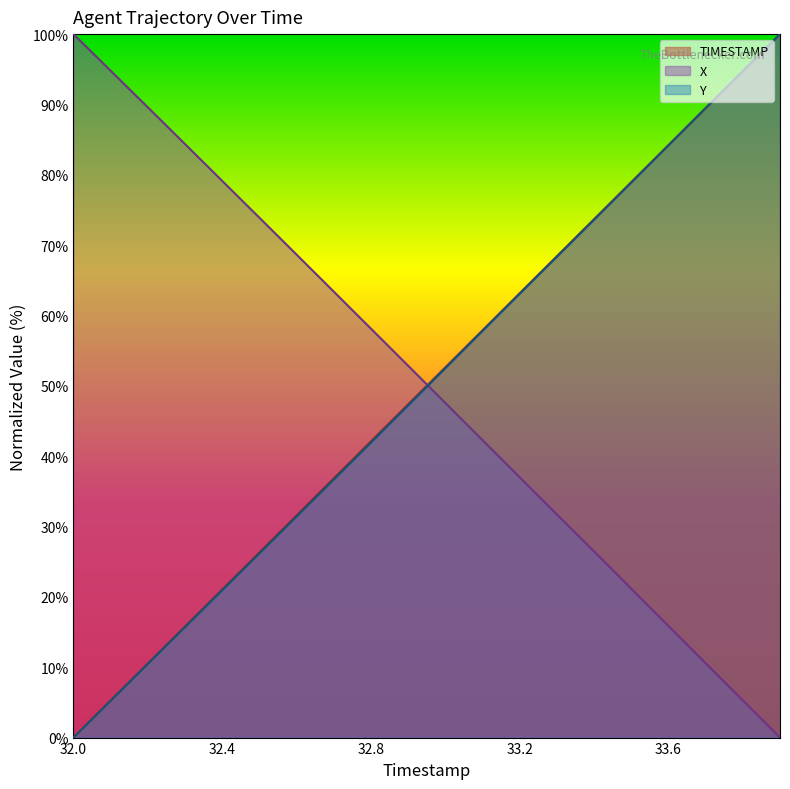

True or false: X has a value of 58.1 at 32.8.

True